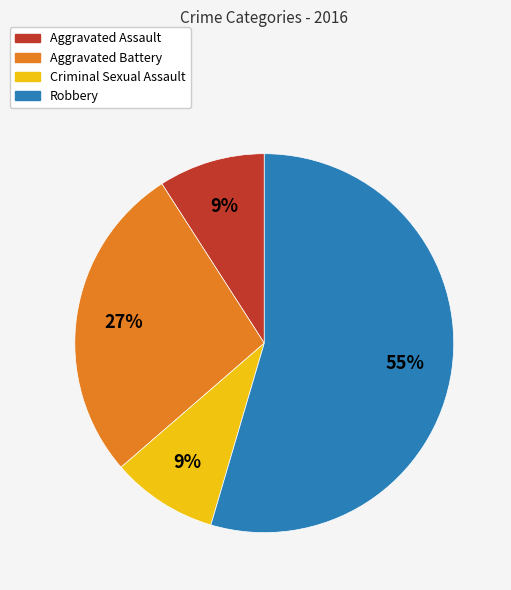

Do Aggravated Assault and Aggravated Battery together represent more than half of the pie?

No